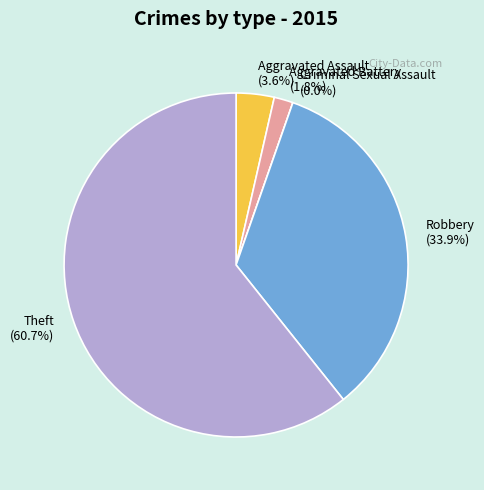

How many segments does this pie chart have?

5